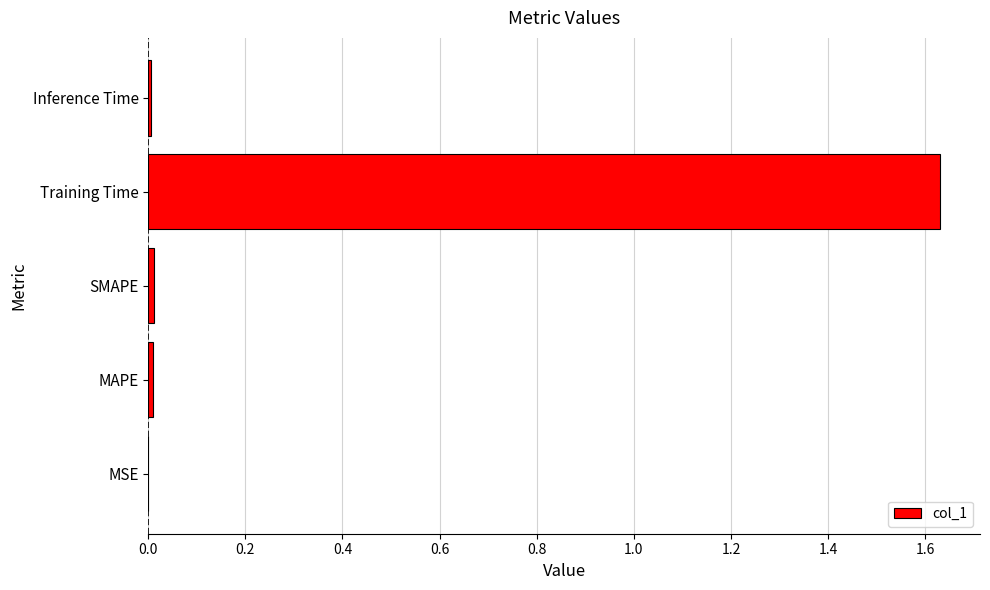

True or false: the data shows 0.0 at MSE.

True